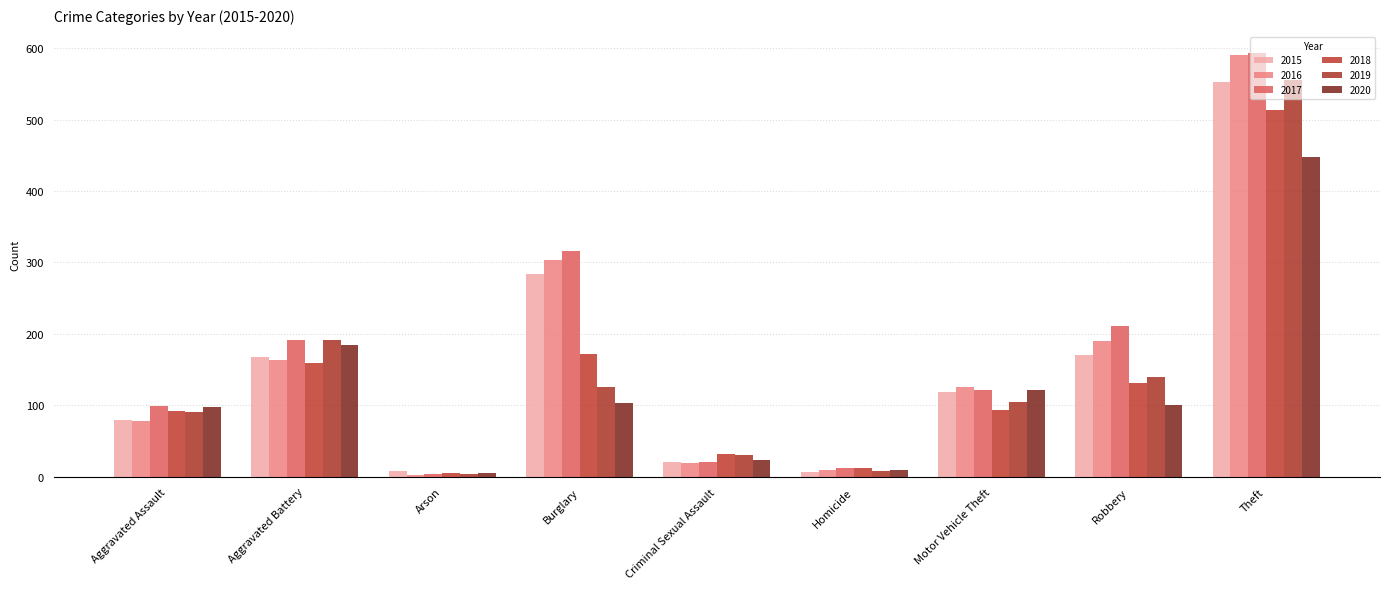

At Motor Vehicle Theft, list the series in order from smallest to largest.

2018, 2019, 2015, 2017, 2020, 2016